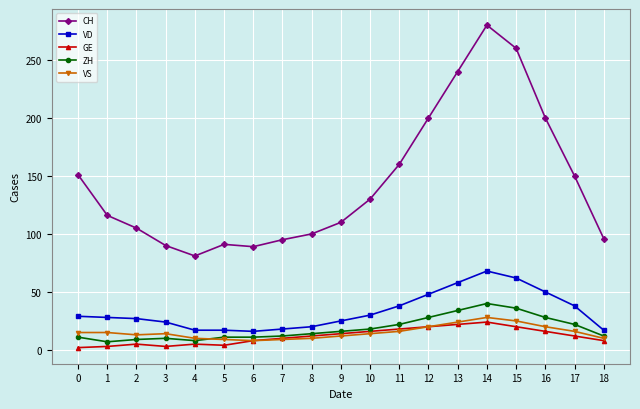

What is the value of the CH point at the 17th from the left?

200